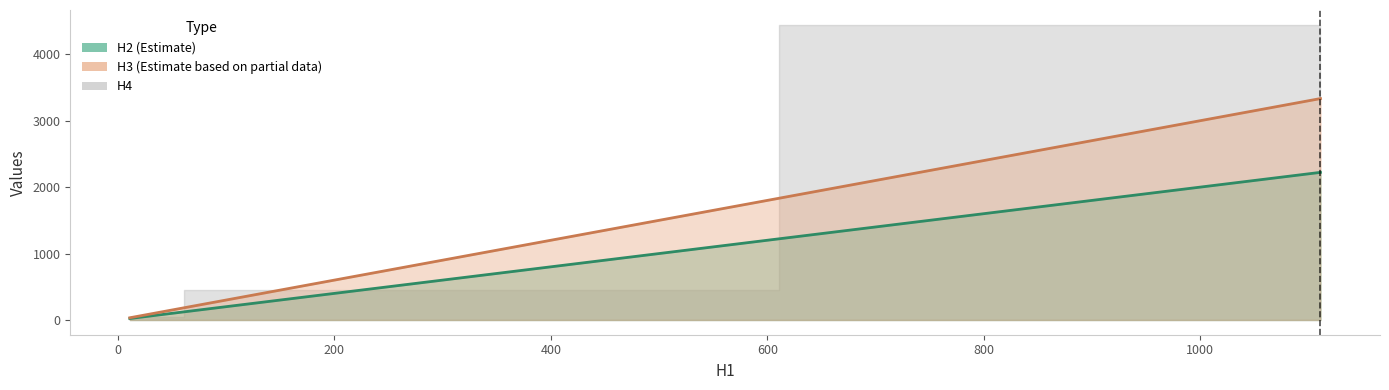

What value does the H3 series have at 111?

333